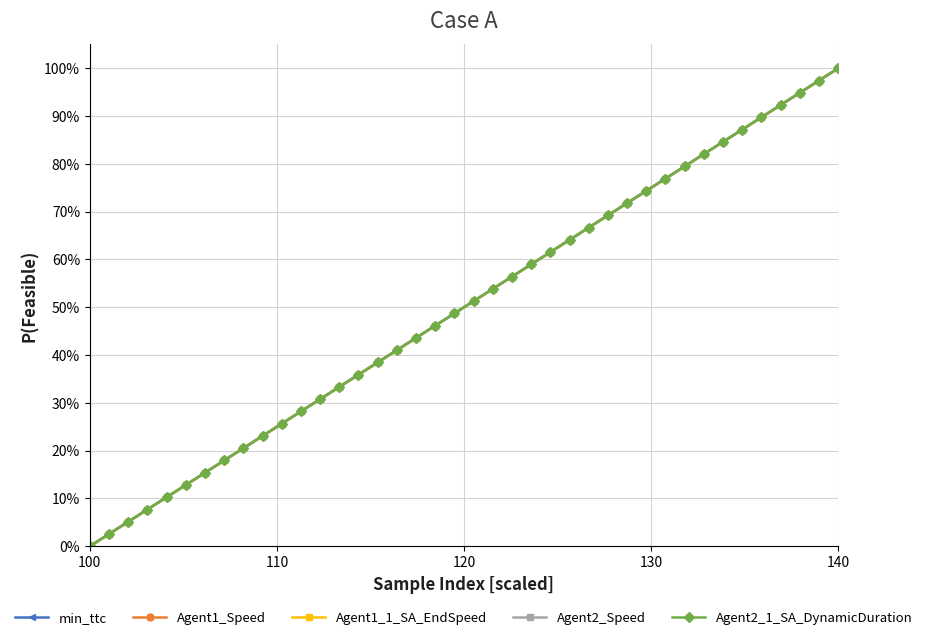

True or false: Agent1_Speed and min_ttc cross at least once.

False